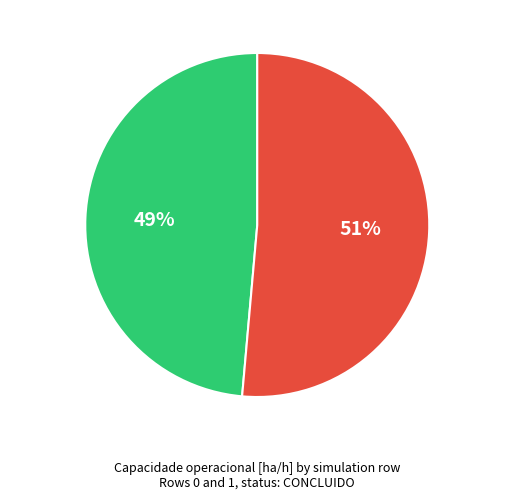

What percentage is the Row 0 slice, to the nearest percent?

49%